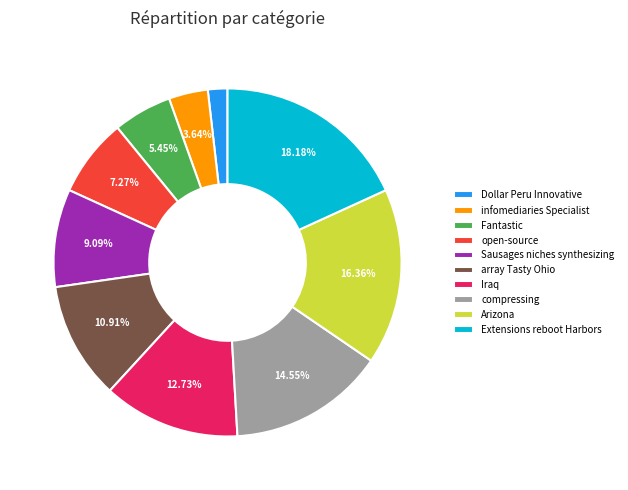

True or false: Extensions reboot Harbors accounts for 29% of the total.

False